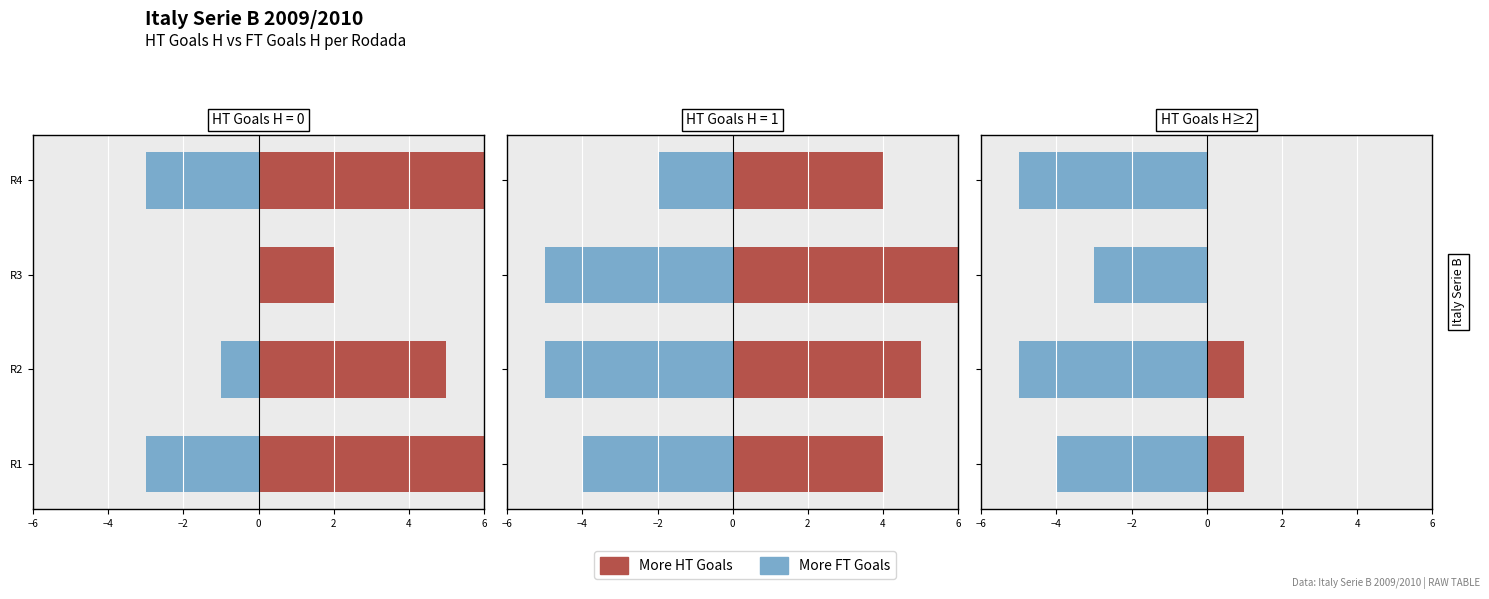

The FT Goals (More Males analog) series shows -5 at R4. True or false?

True